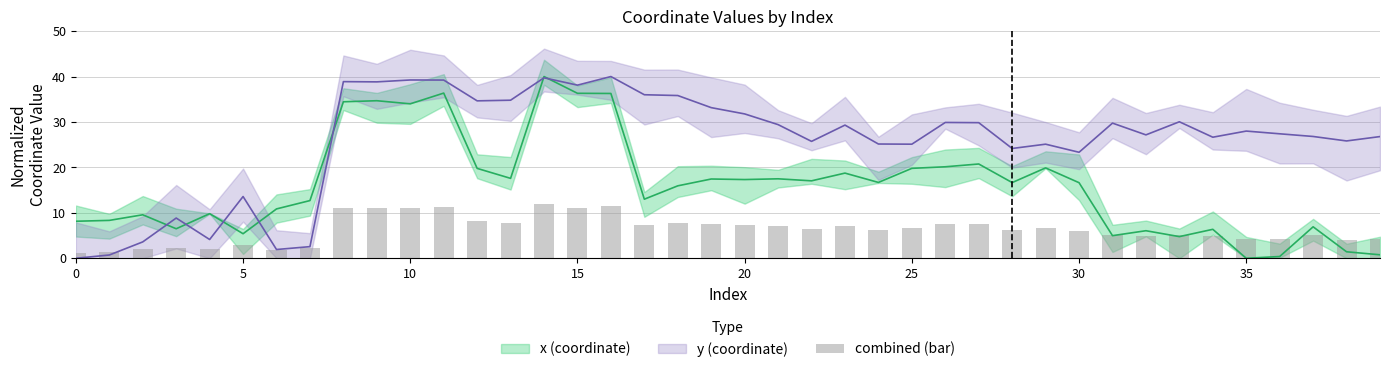

Count the number of categories in the chart.

40